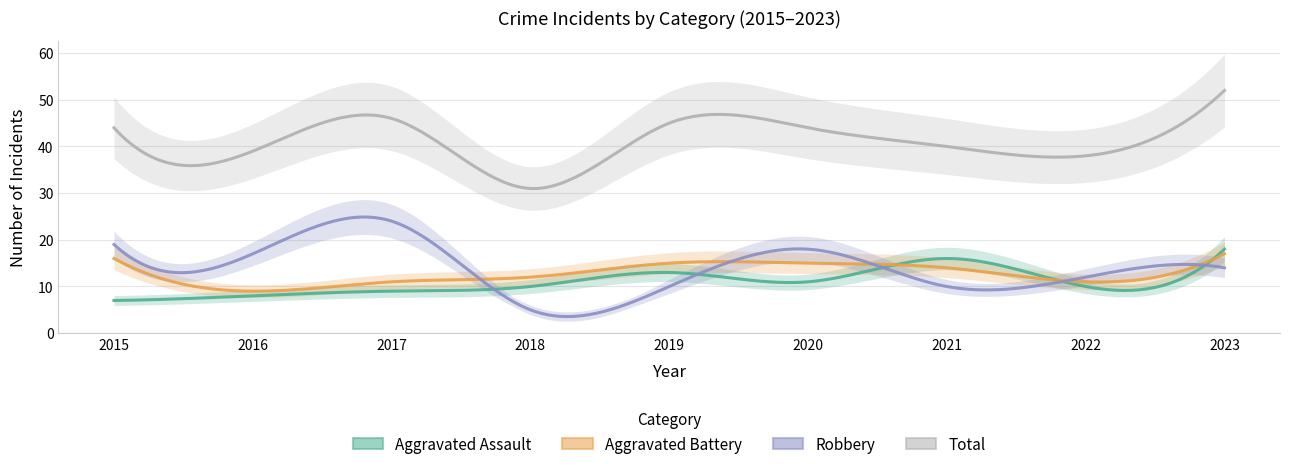

Where does the Total series first go above 44?

2017